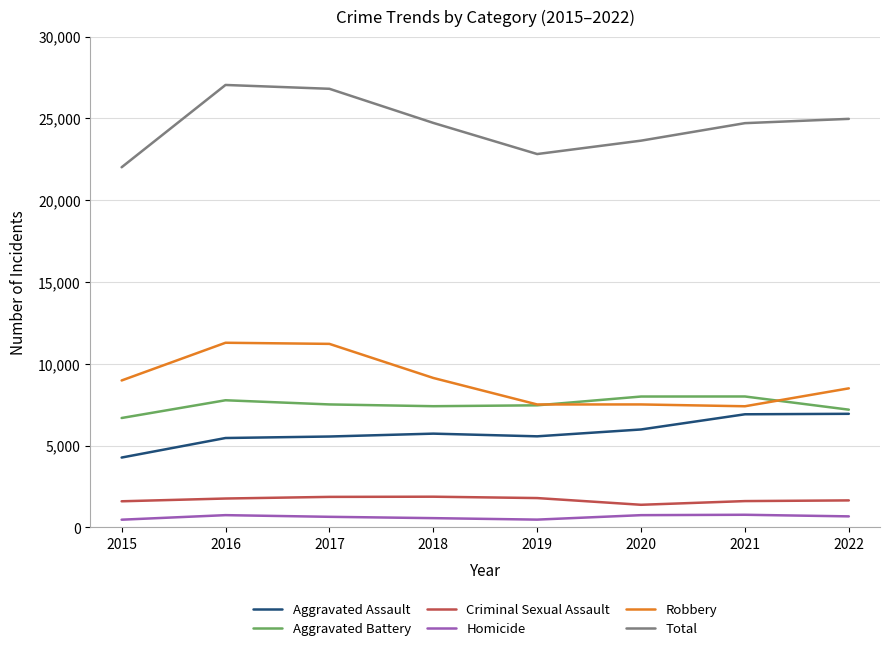

Is it true that Criminal Sexual Assault equals 1878 at 2018?

True